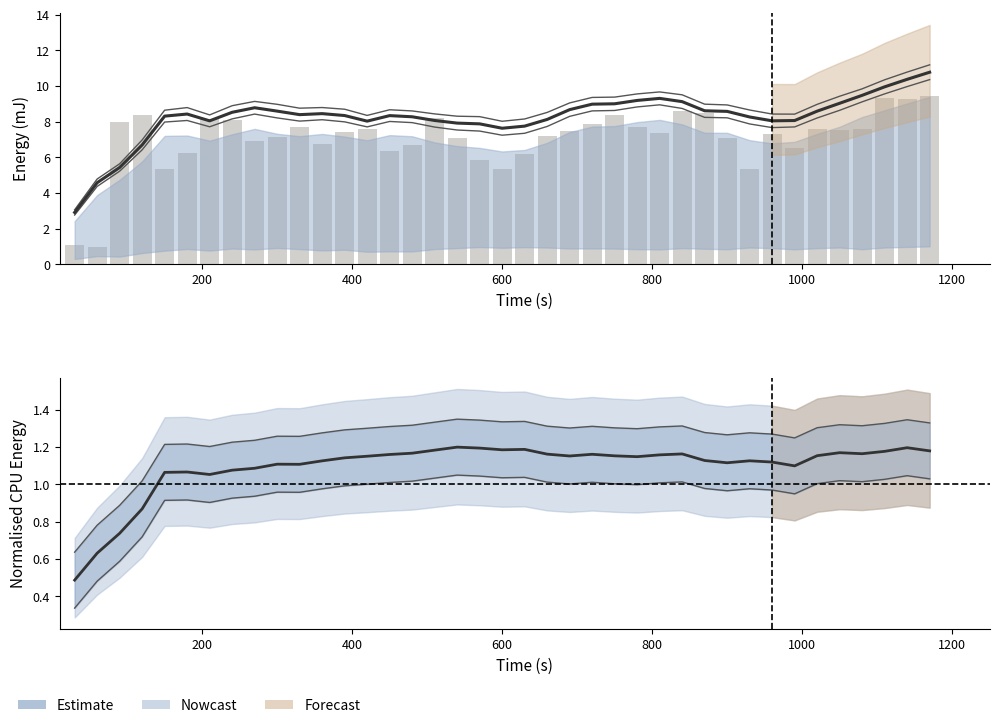

What is the difference between the highest and lowest values at 26?

8.6